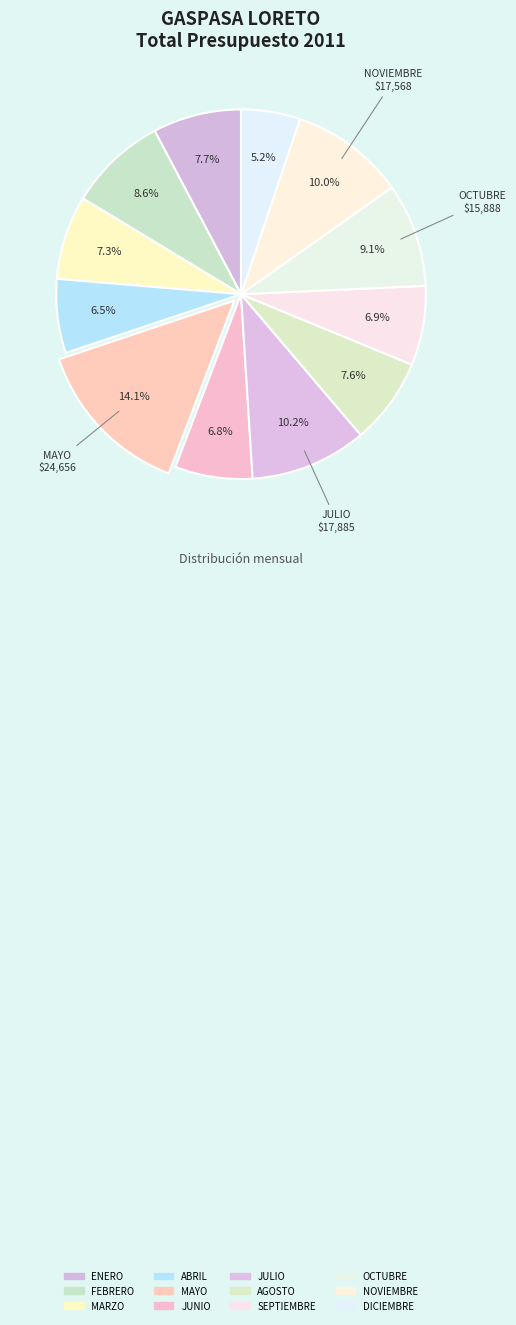

How many slices are in this pie chart?

12